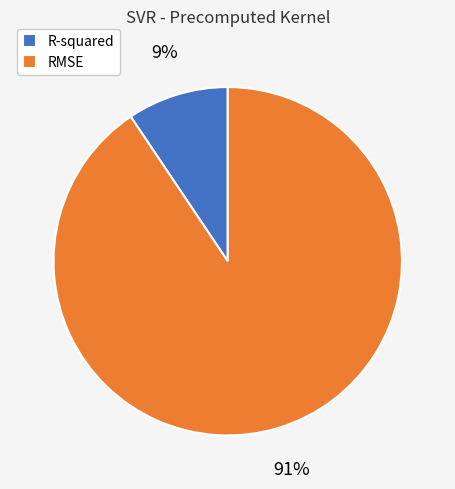

What is the smallest slice in the pie chart?

R-squared